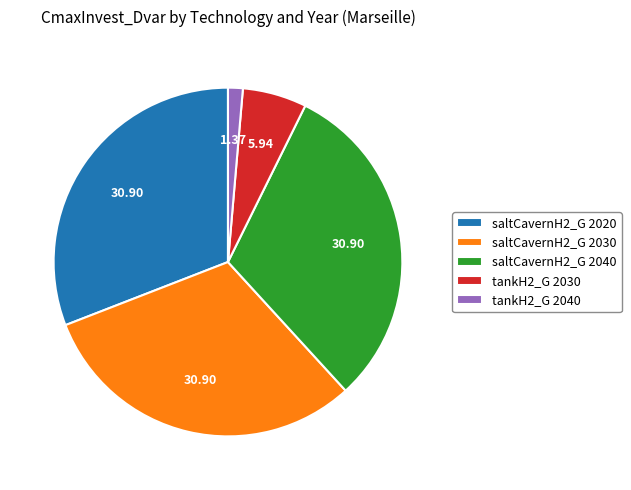

Is there any slice that represents more than half of the pie?

No